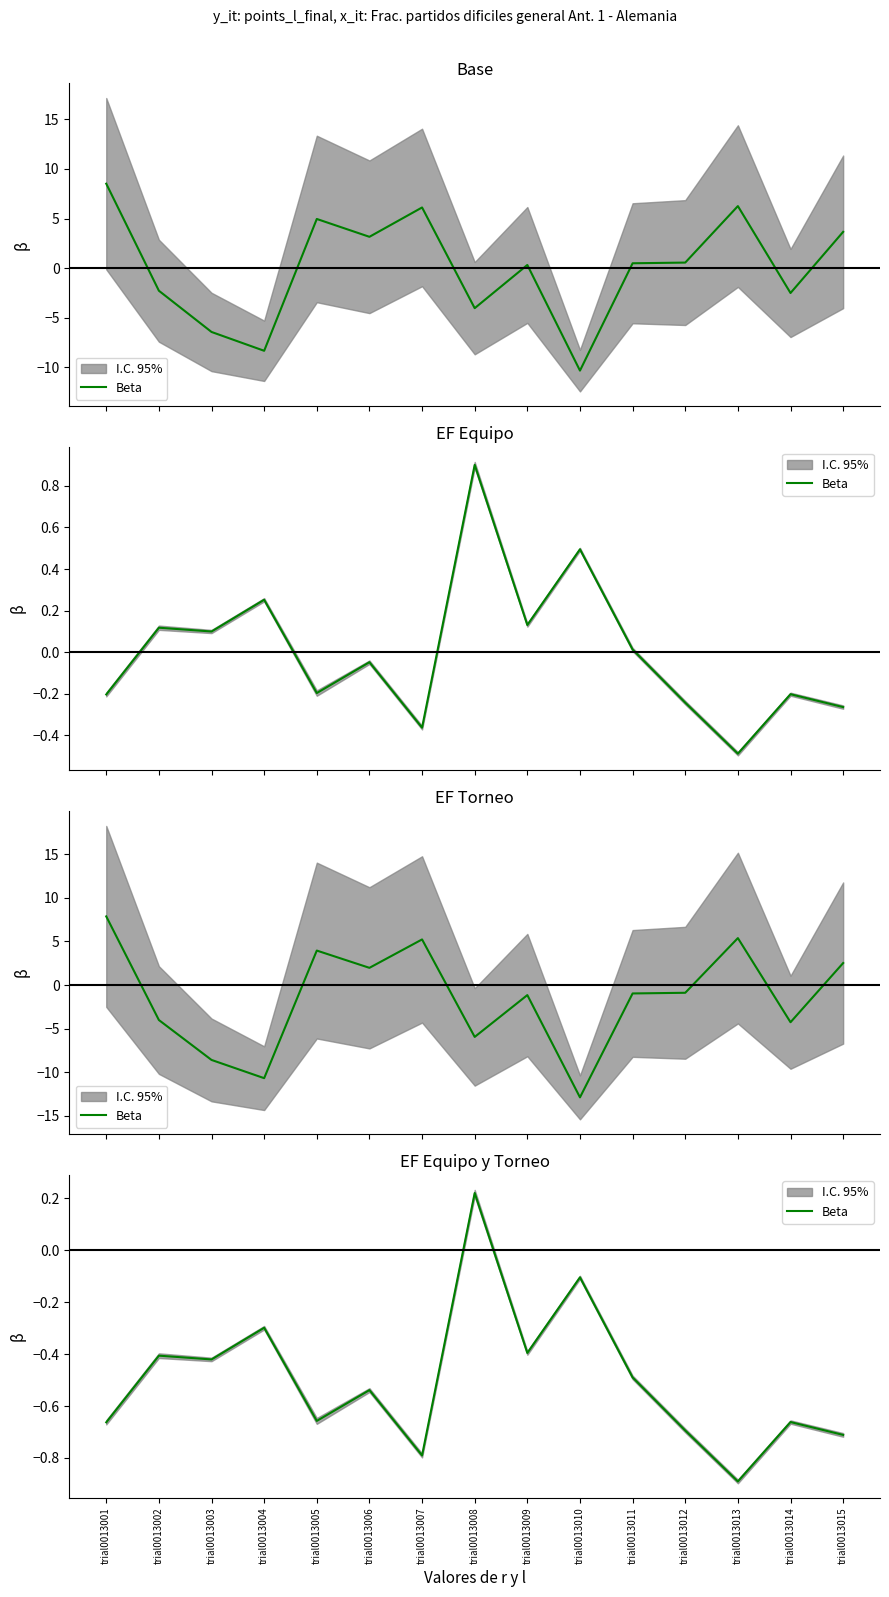

Reading left to right, list all the values displayed in this chart.

trial0013001=-0.7	trial0013002=-0.4	trial0013003=-0.4	trial0013004=-0.3	trial0013005=-0.7	trial0013006=-0.5	trial0013007=-0.8	trial0013008=0.2	trial0013009=-0.4	trial0013010=-0.1	trial0013011=-0.5	trial0013012=-0.7	trial0013013=-0.9	trial0013014=-0.7	trial0013015=-0.7